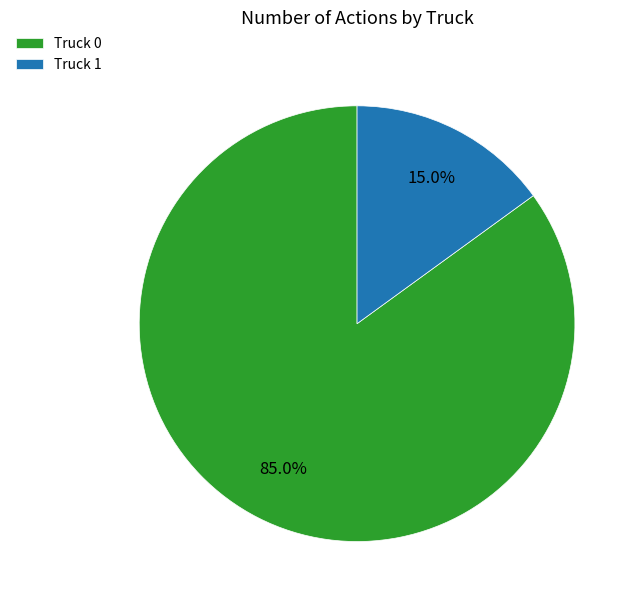

Between Truck 0 and Truck 1, which is larger?

Truck 0